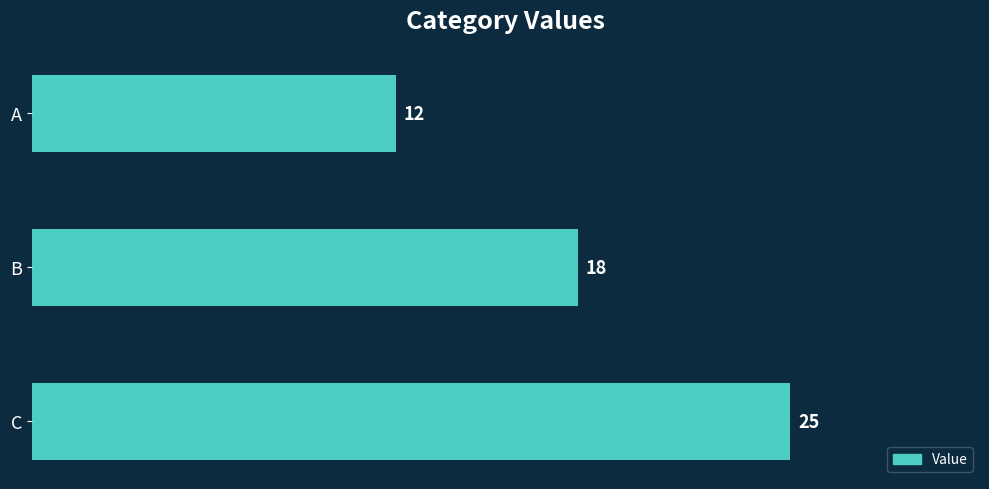

What is the value of the 3rd bar from the top?

25